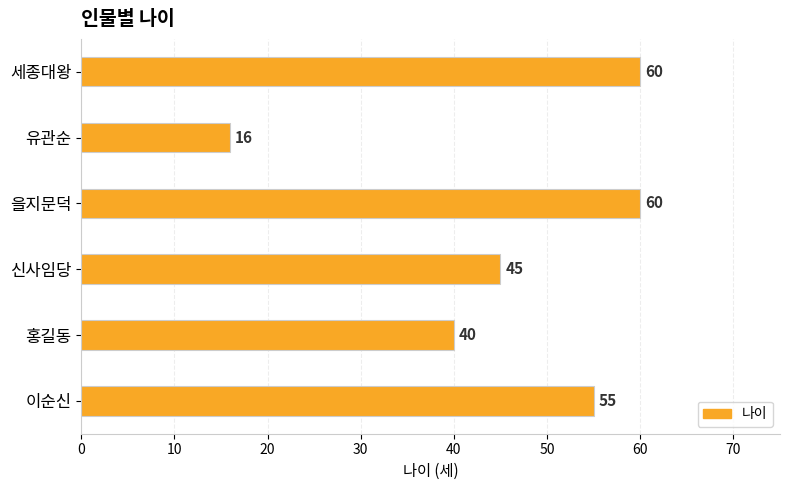

What is the smallest value displayed?

16